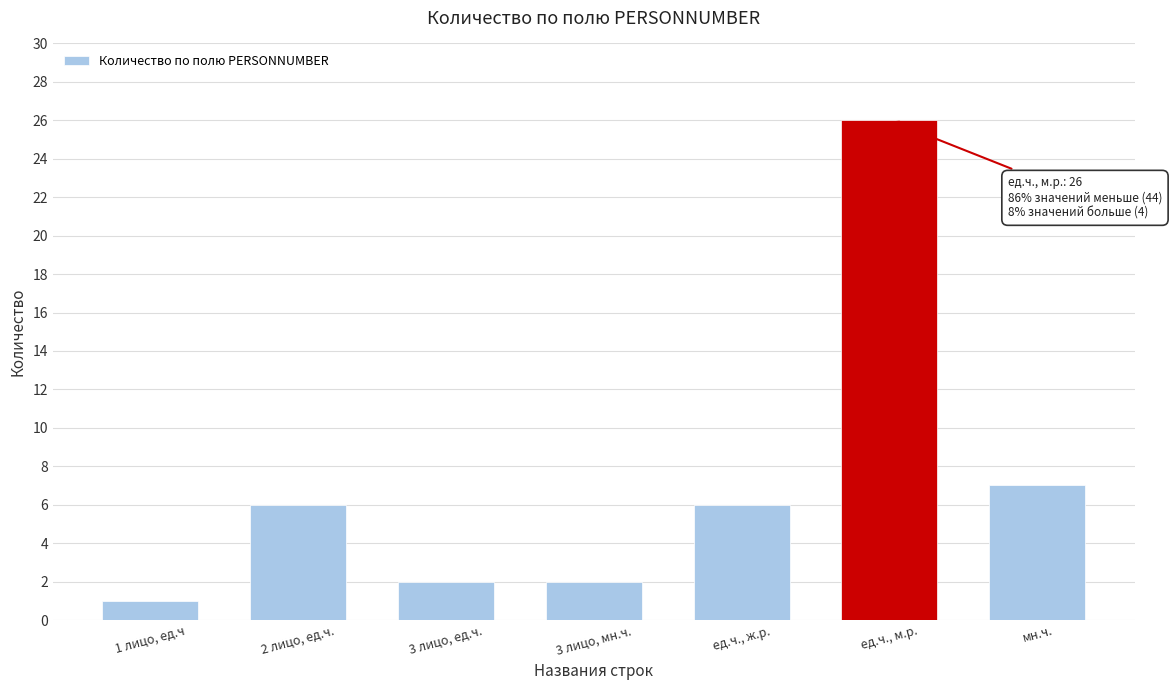

Reading left to right, transcribe all the data shown in this chart.

1	6	2	2	6	26	7